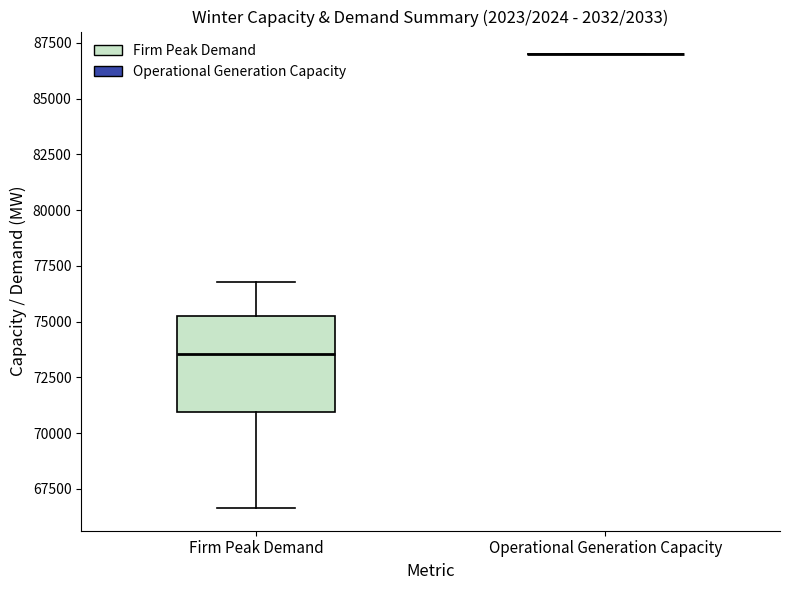

Which box is the tallest, from its lower edge to its upper edge?

Firm Peak Demand